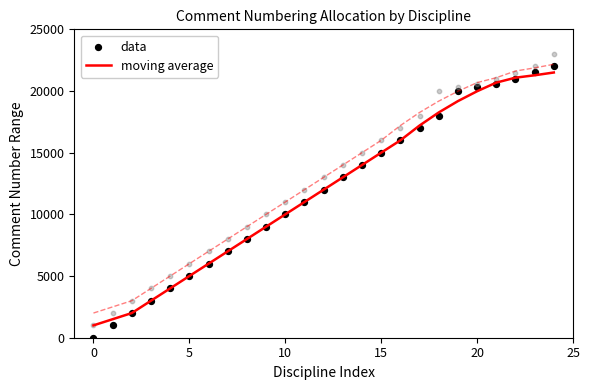

At how many categories does at least one series exceed 13908?

11